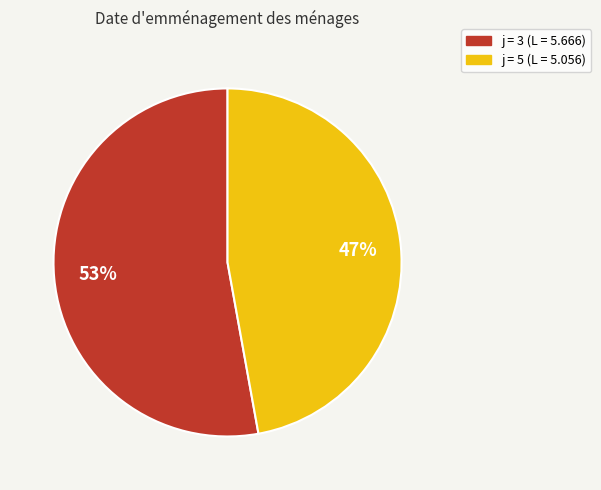

What is the smallest slice in the pie chart?

j = 5 (L = 5.056)